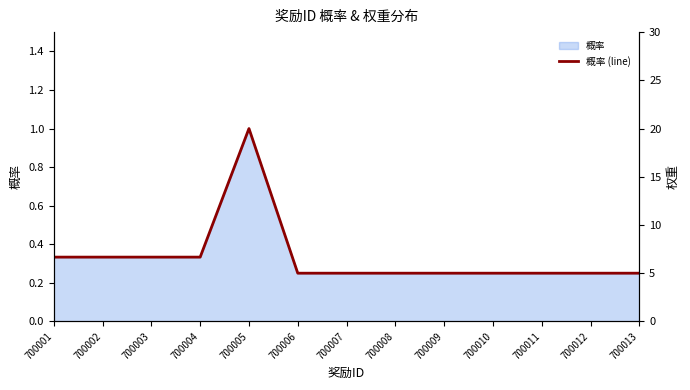

What is the smallest value displayed?

0.2